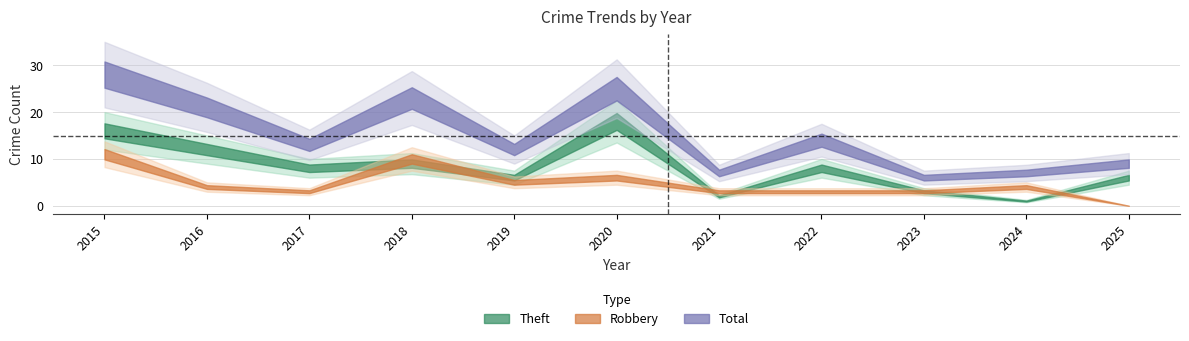

What is the difference between the highest and lowest values at 2022?

13